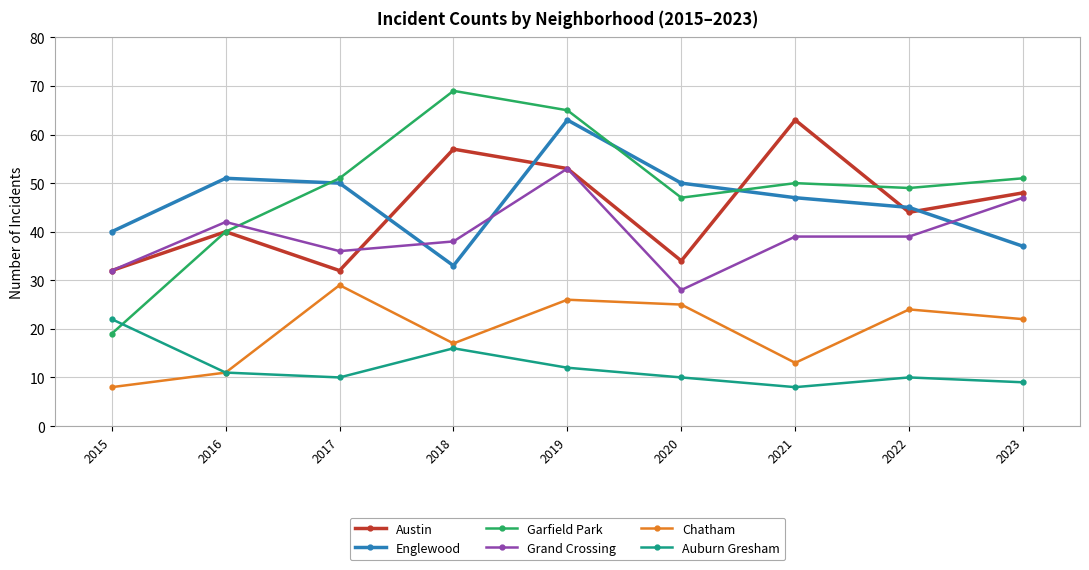

Reading left to right, transcribe all the data shown in this chart.

Austin: 32	40	32	57	53	34	63	44	48
Englewood: 40	51	50	33	63	50	47	45	37
Garfield Park: 19	40	51	69	65	47	50	49	51
Grand Crossing: 32	42	36	38	53	28	39	39	47
Chatham: 8	11	29	17	26	25	13	24	22
Auburn Gresham: 22	11	10	16	12	10	8	10	9